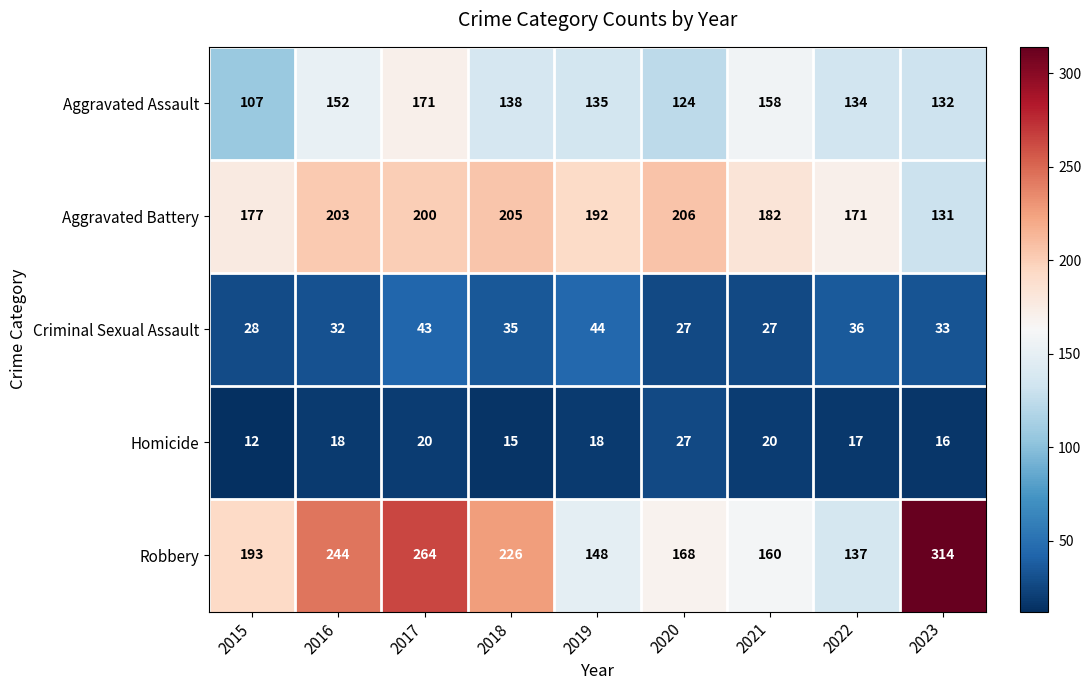

Where is Aggravated Assault nearest to the value 139?

2018